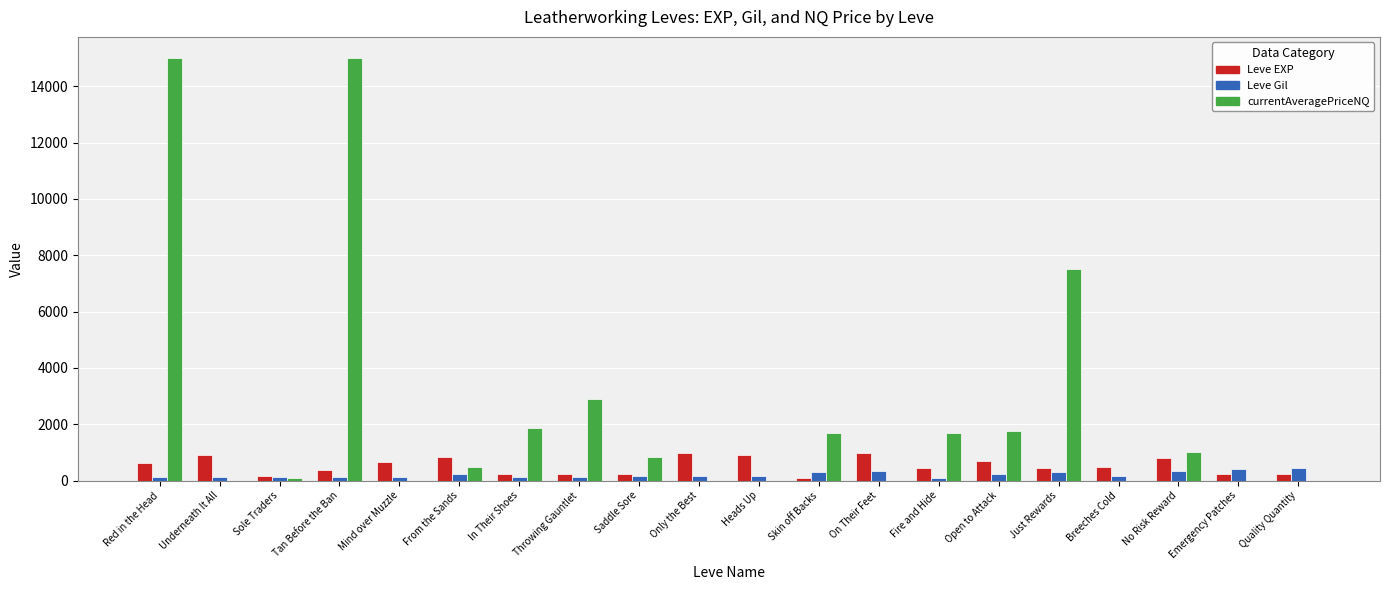

What is the maximum value shown in the chart?

15000